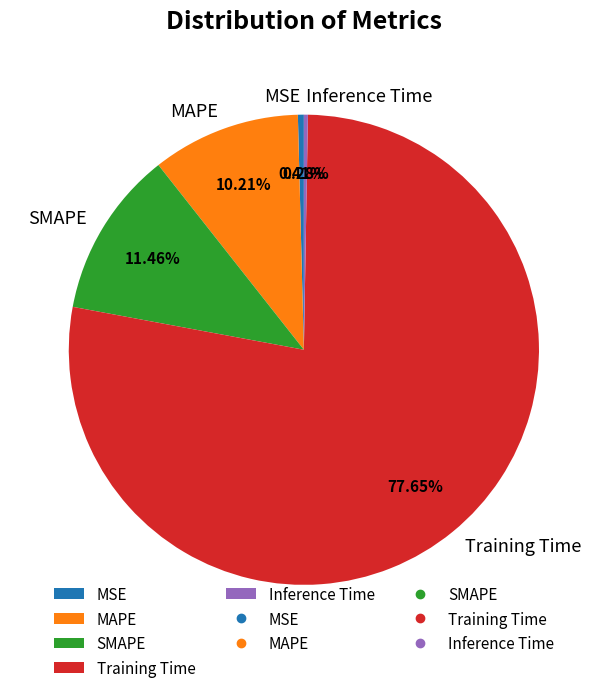

True or false: MAPE accounts for 10% of the total.

True